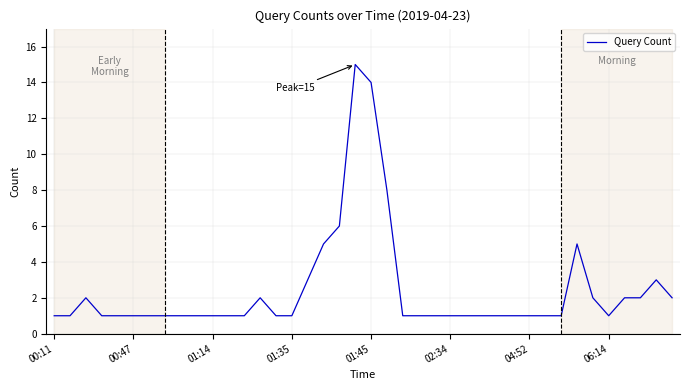

What is the maximum value shown in the chart?

15